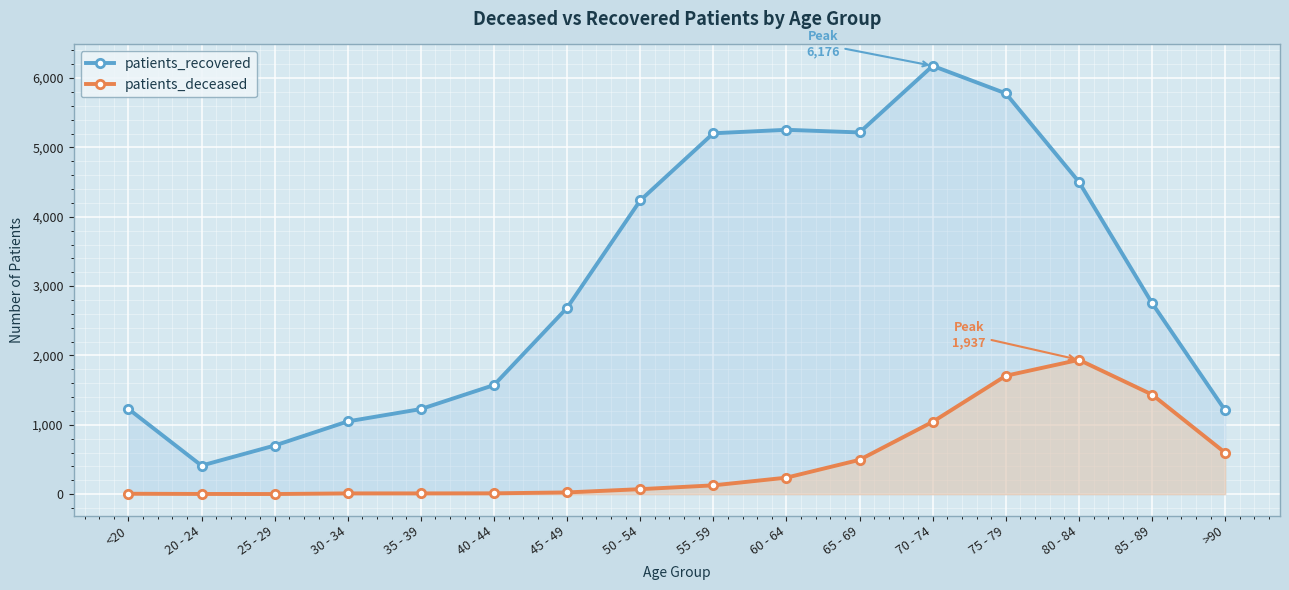

Where is the first local minimum for patients_deceased?

25 - 29